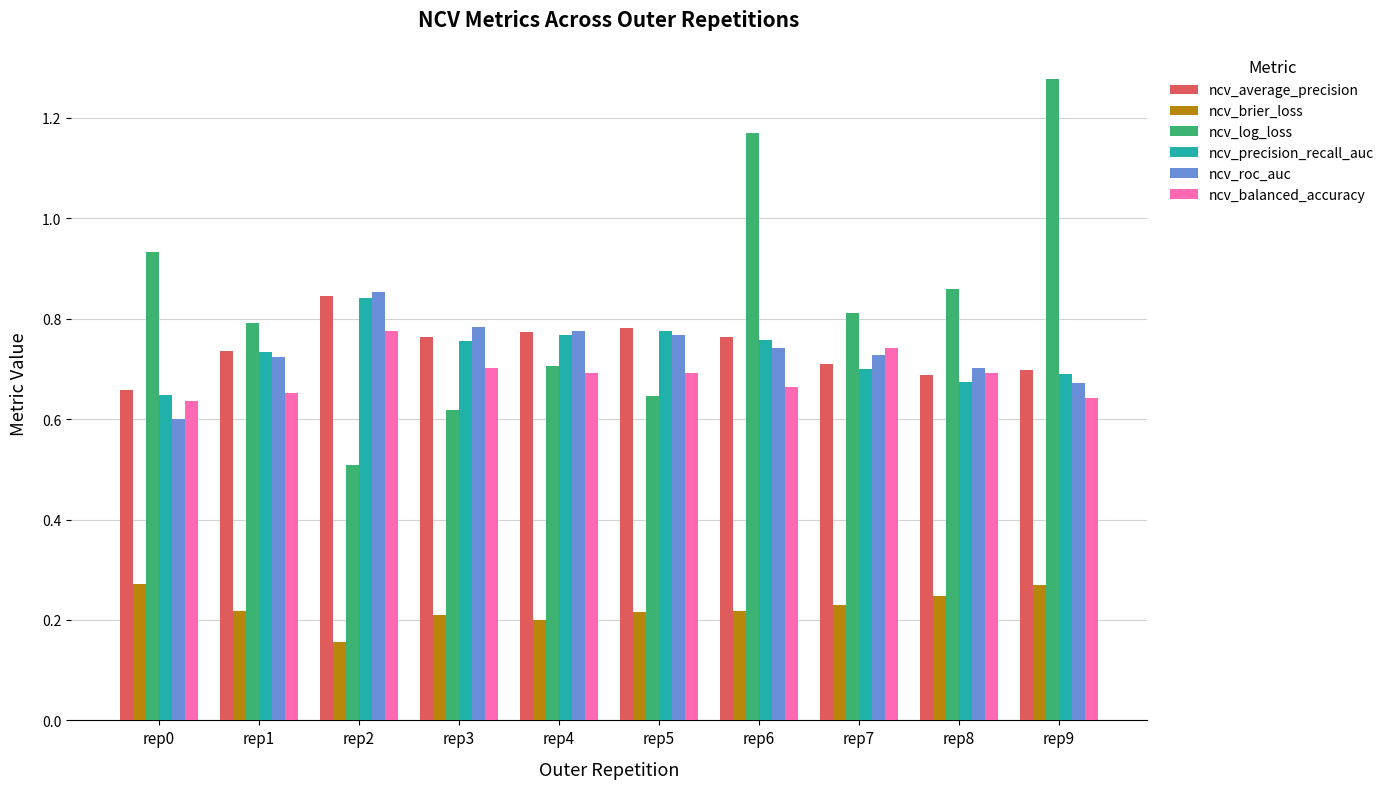

Between rep2 and rep4, which series saw the biggest shift?

ncv_log_loss